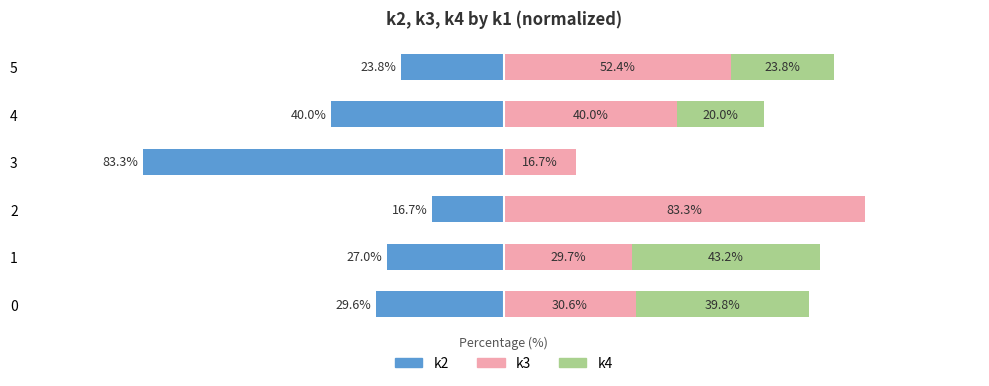

List the series in order of their peak value, highest first.

k3, k4, k2